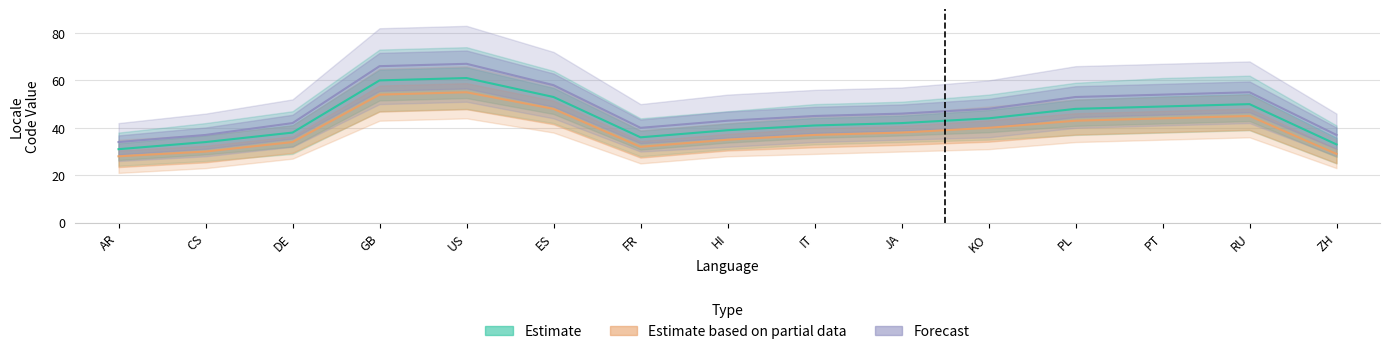

Which category has the highest value in the Estimate based on partial data series?

US